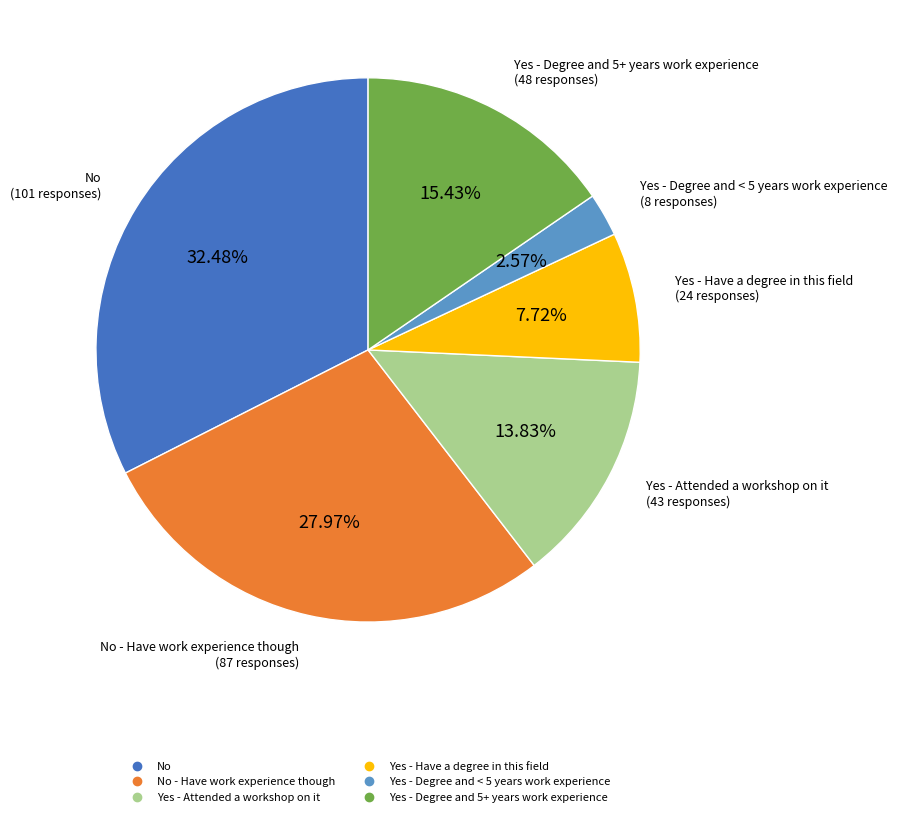

To the nearest percent, what is the average slice percentage?

17%